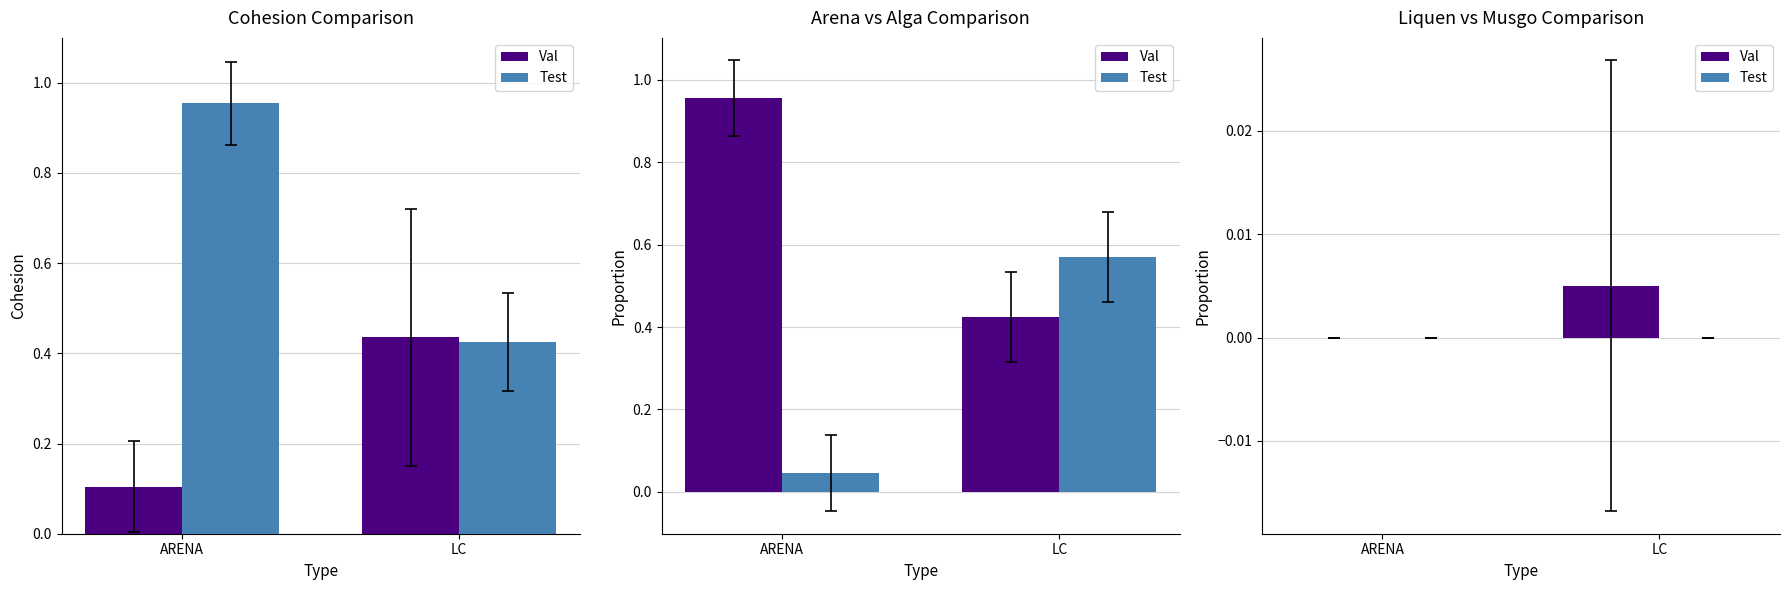

How many categories are shown in the chart?

2